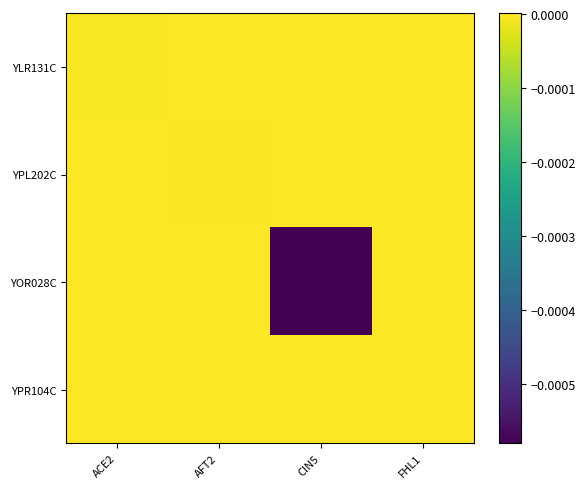

Count the number of categories in the chart.

4